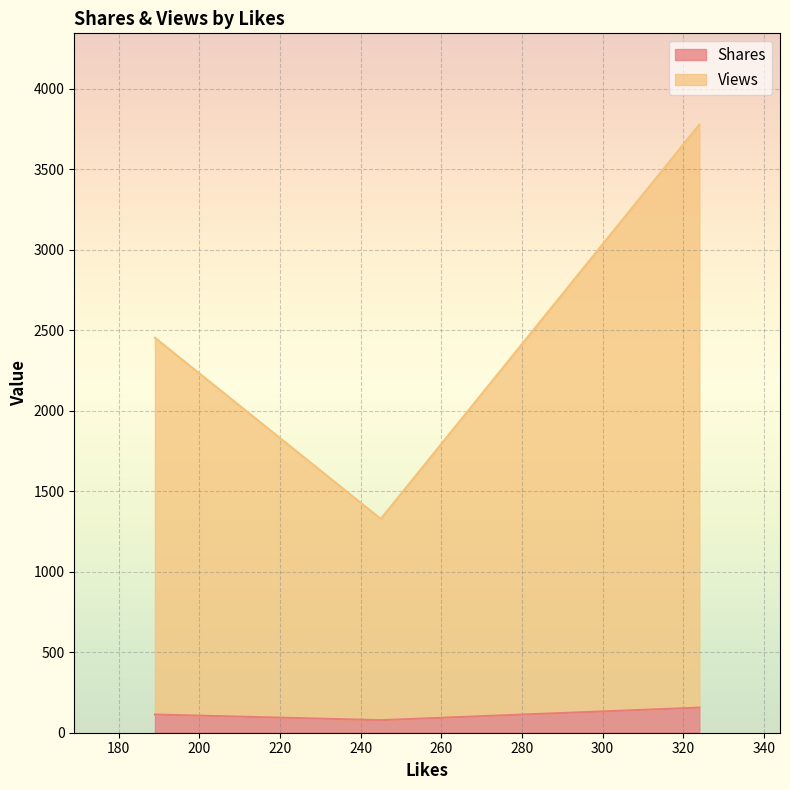

Which series has the widest spread of values?

Views